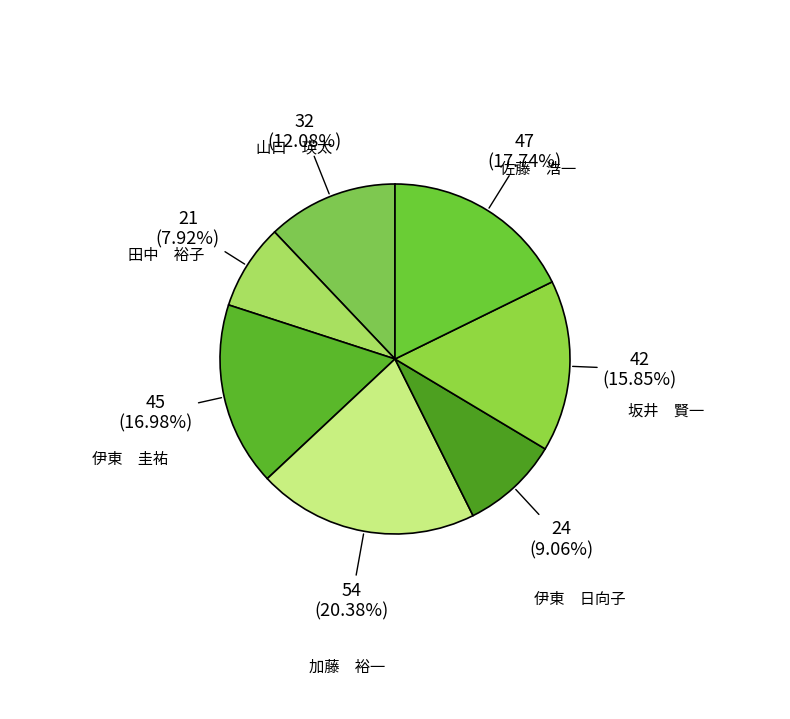

Do 伊東 圭祐 and 加藤 裕一 together represent more than half of the pie?

No